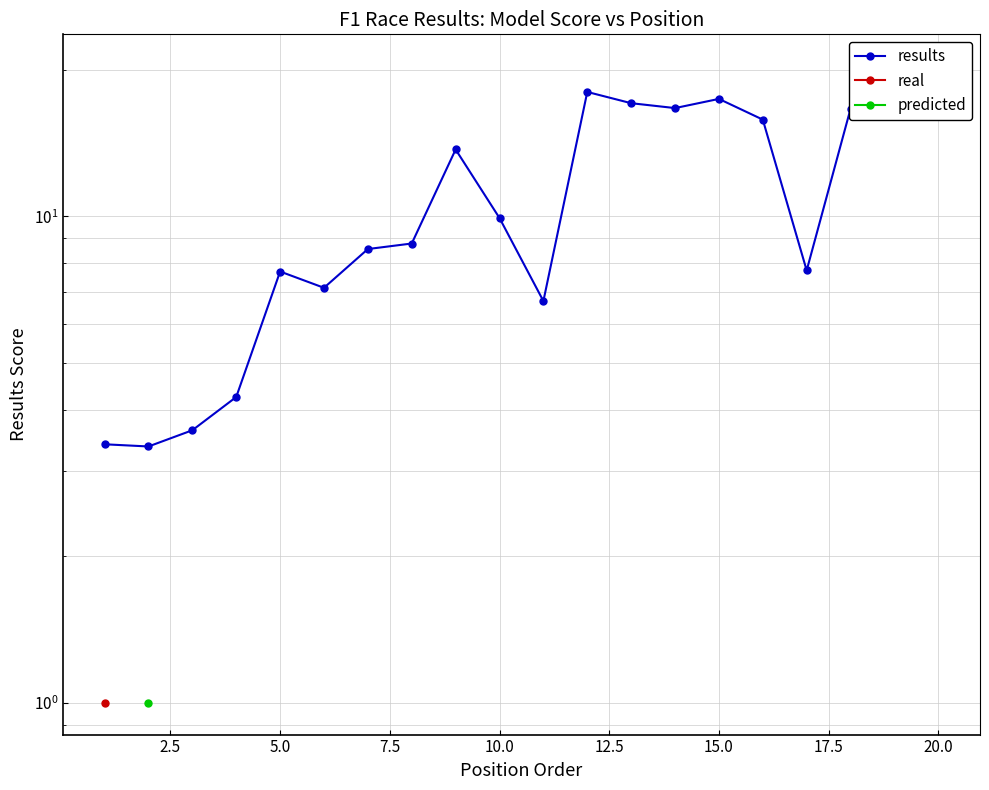

In results, how many points are lower than both neighbors (excluding endpoints)?

5